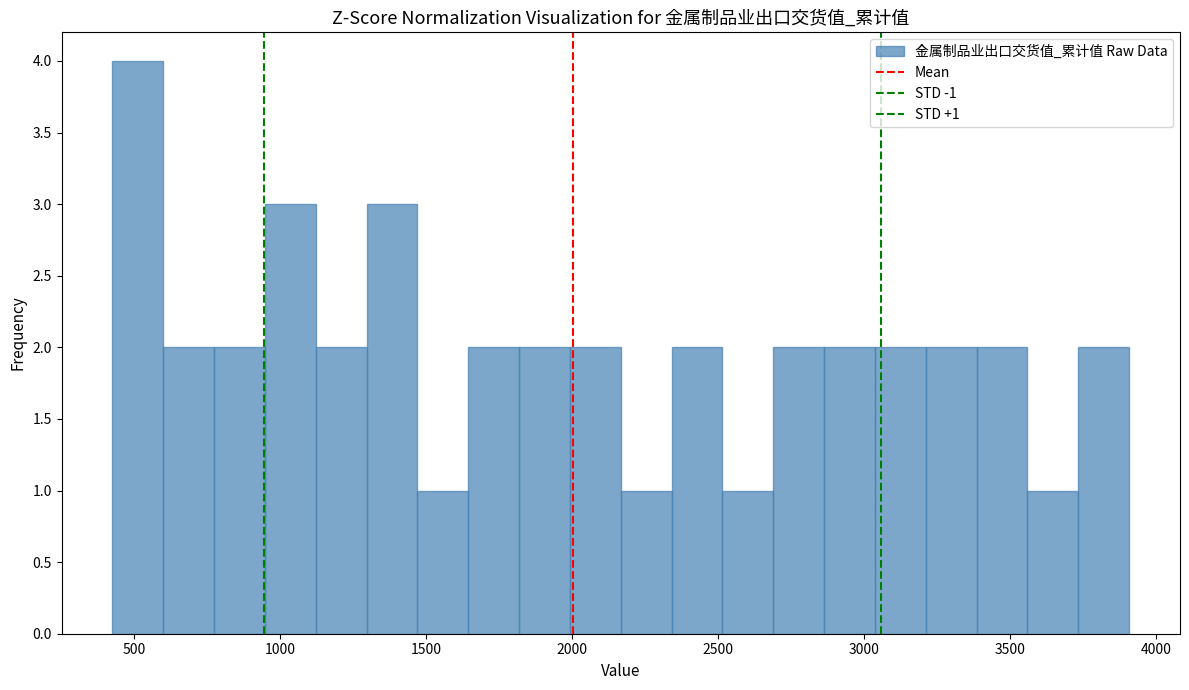

Read against the x-axis, roughly where is the centre of the tallest bar?

500